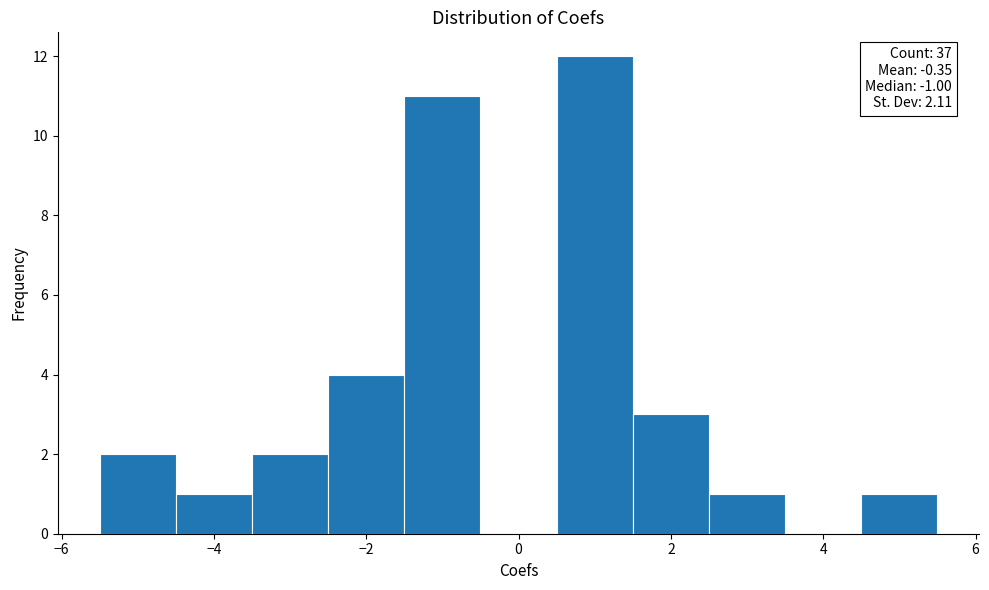

Over which range of the x-axis is the bar tallest?

0.5 to 1.5